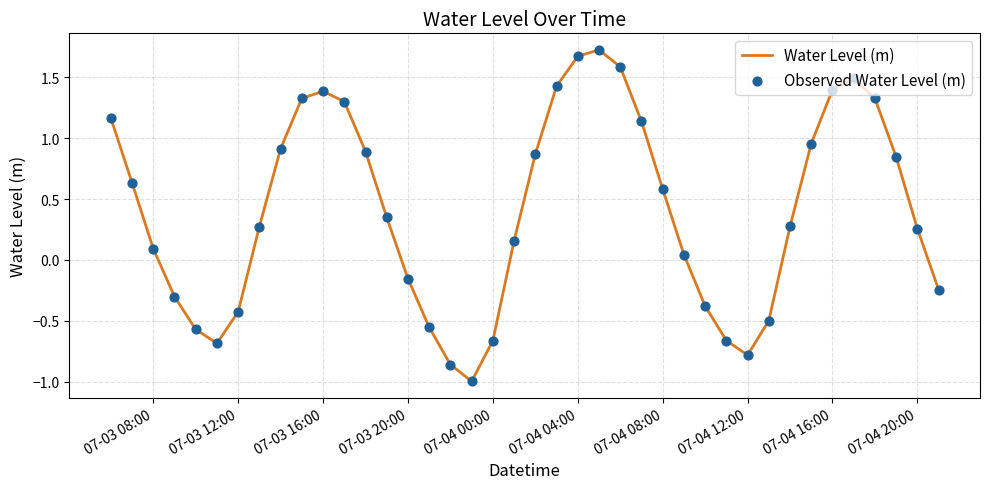

What is the smallest value displayed?

-1.0